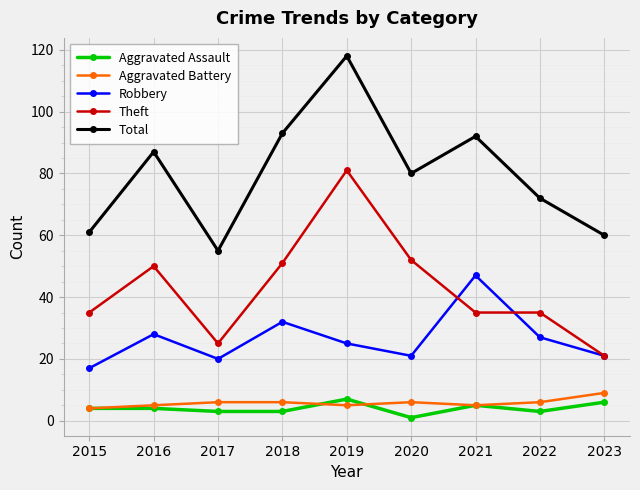

What is the minimum value shown in the chart?

1